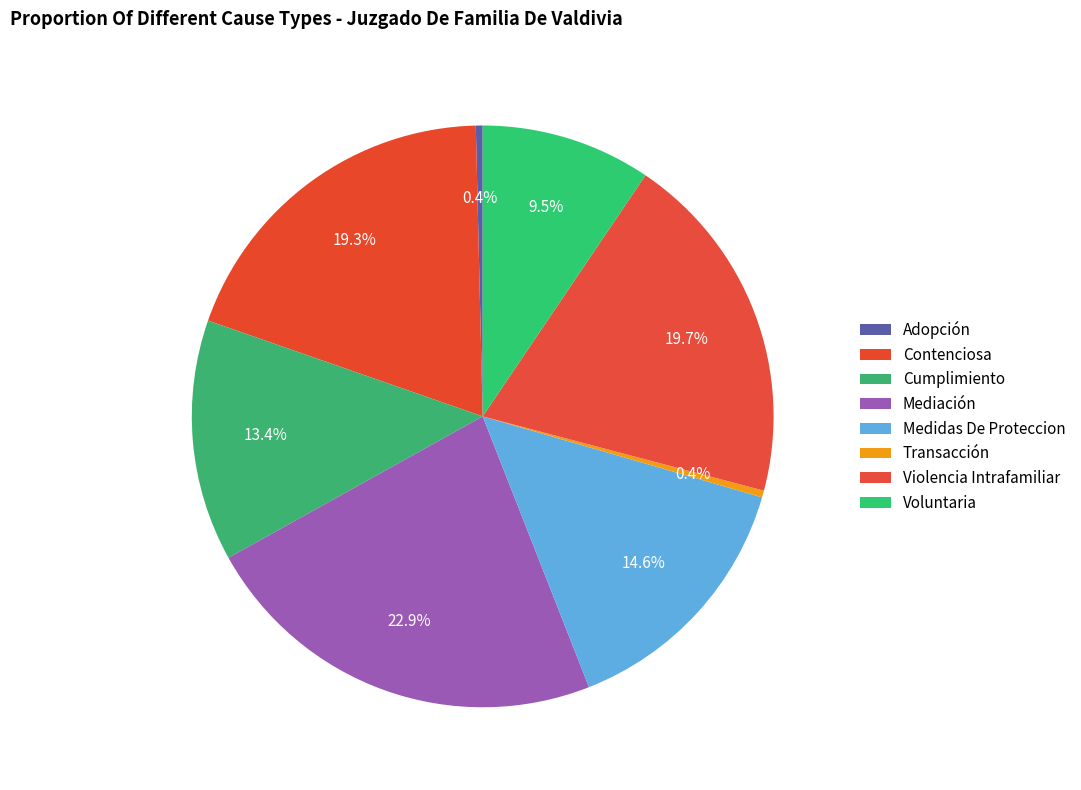

What percentage do Violencia Intrafamiliar and Adopción together represent?

20.0%